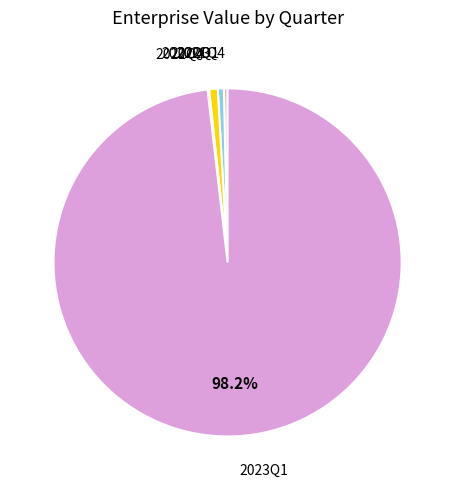

Is there a majority slice in this chart?

Yes